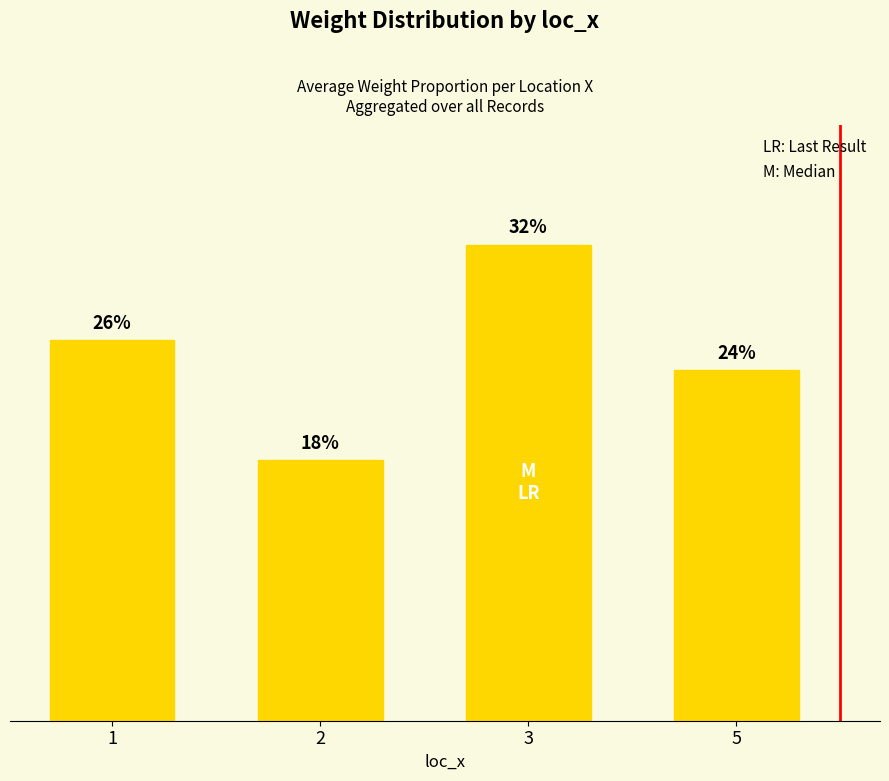

Which label corresponds to the largest value in the chart?

3